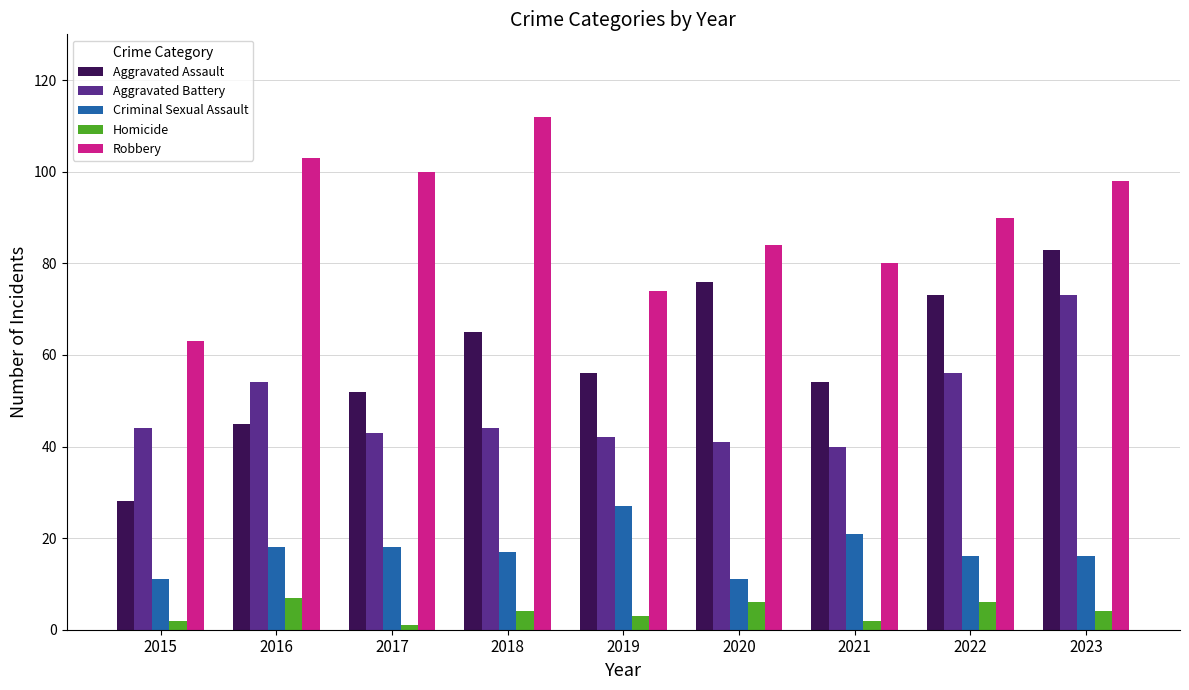

Which label corresponds to the largest value in the chart?

2018